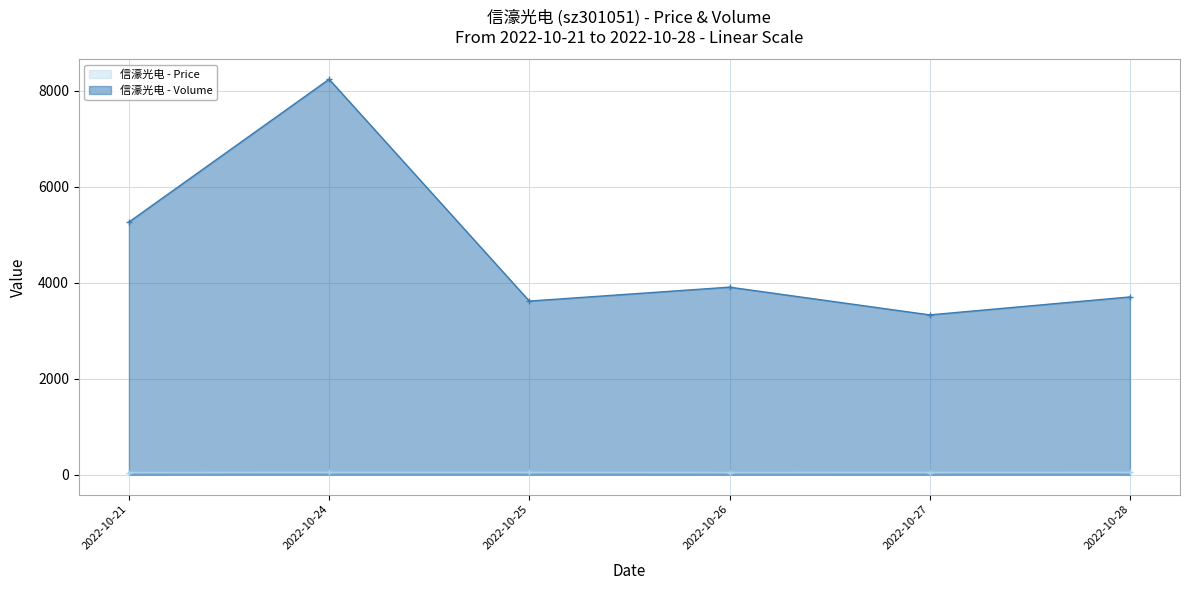

What is the difference between the second highest and second lowest values in the volume series?

1647.0